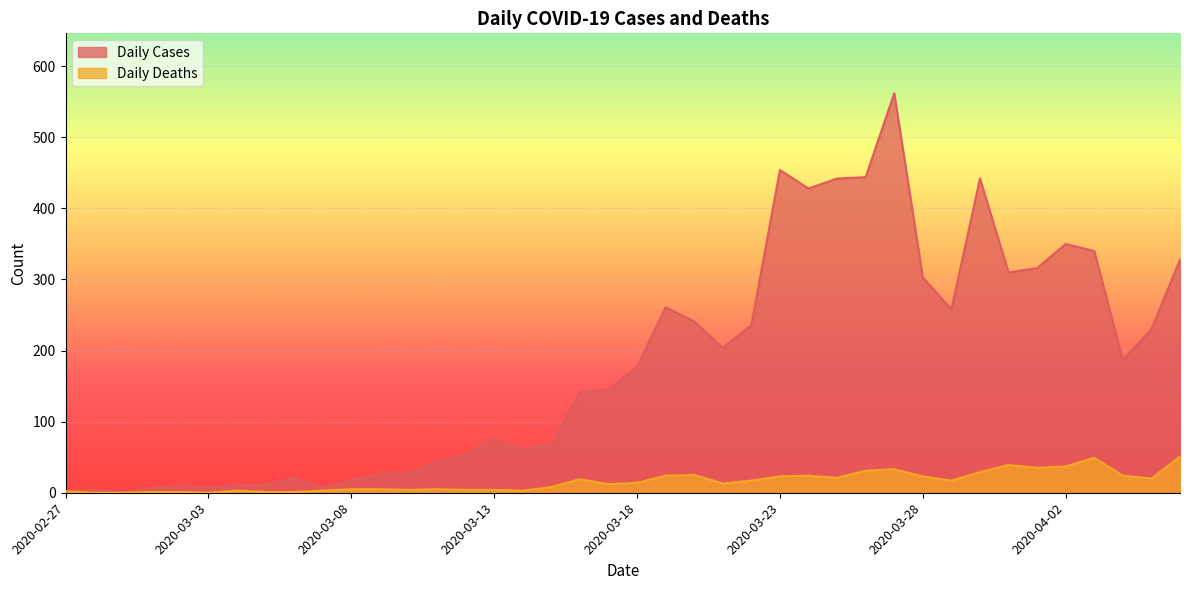

Rank the series by their average value, from highest to lowest.

Daily Cases, Daily Deaths